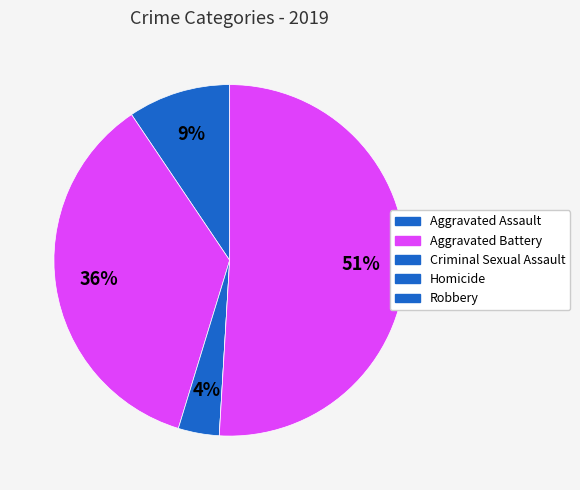

What is the majority slice?

Robbery